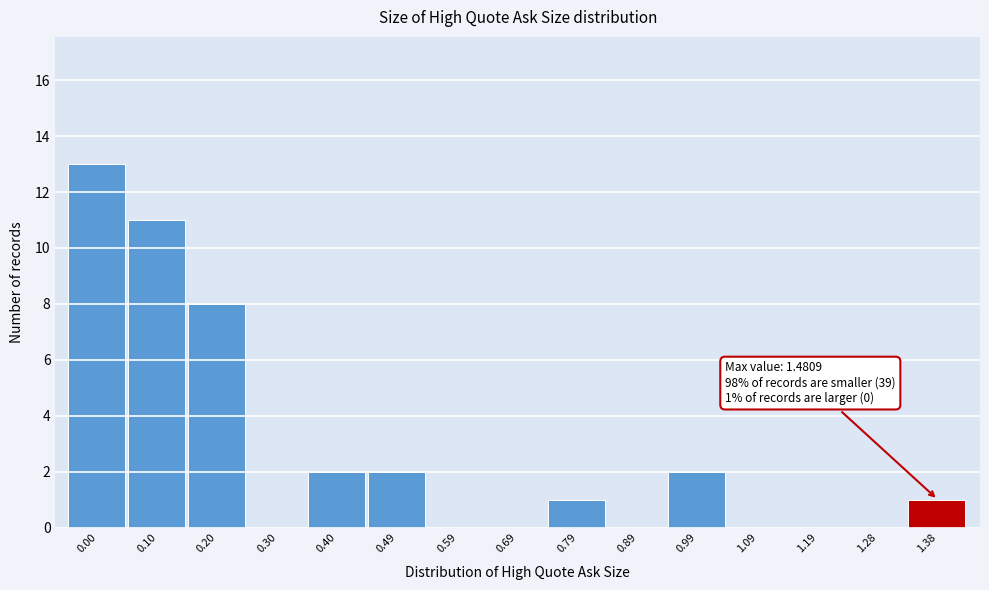

Reading left to right, transcribe all the data shown in this chart.

0.00=13	0.10=11	0.20=8	0.30=0	0.40=2	0.49=2	0.59=0	0.69=0	0.79=1	0.89=0	0.99=2	1.09=0	1.19=0	1.28=0	1.38=1